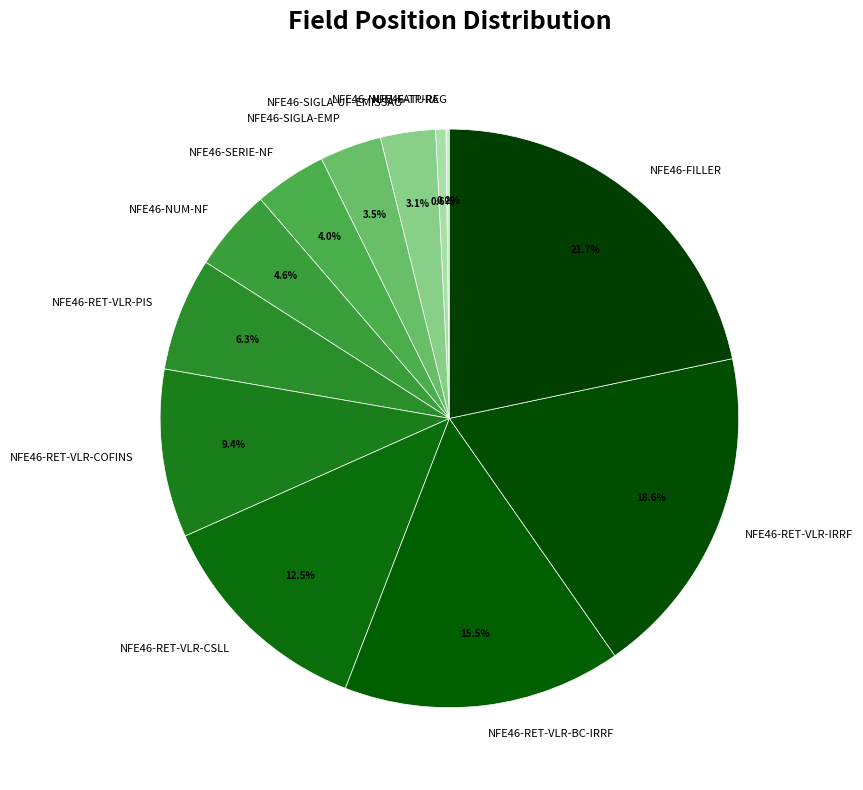

Which category has the biggest portion of the pie?

NFE46-FILLER